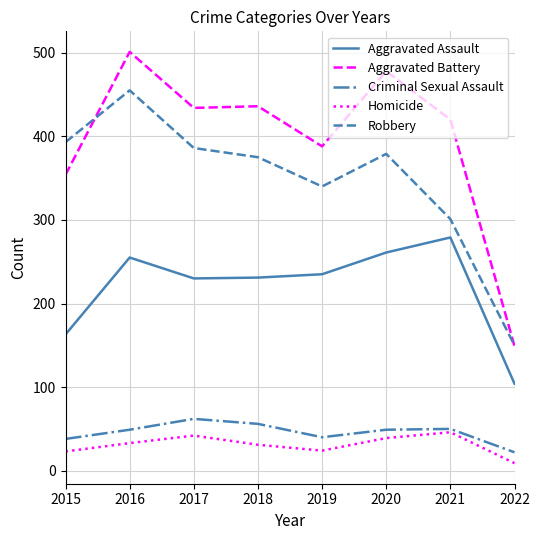

Which series changed the most between 2015 and 2021?

Aggravated Assault